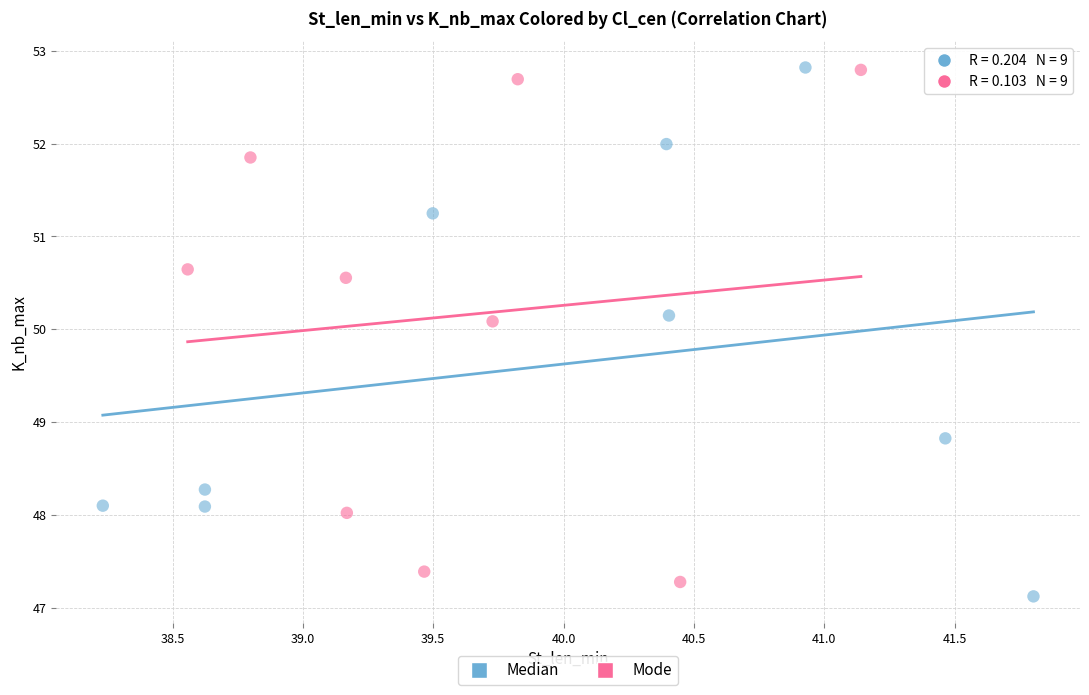

What are all the series names shown in the legend?

Median, Mode